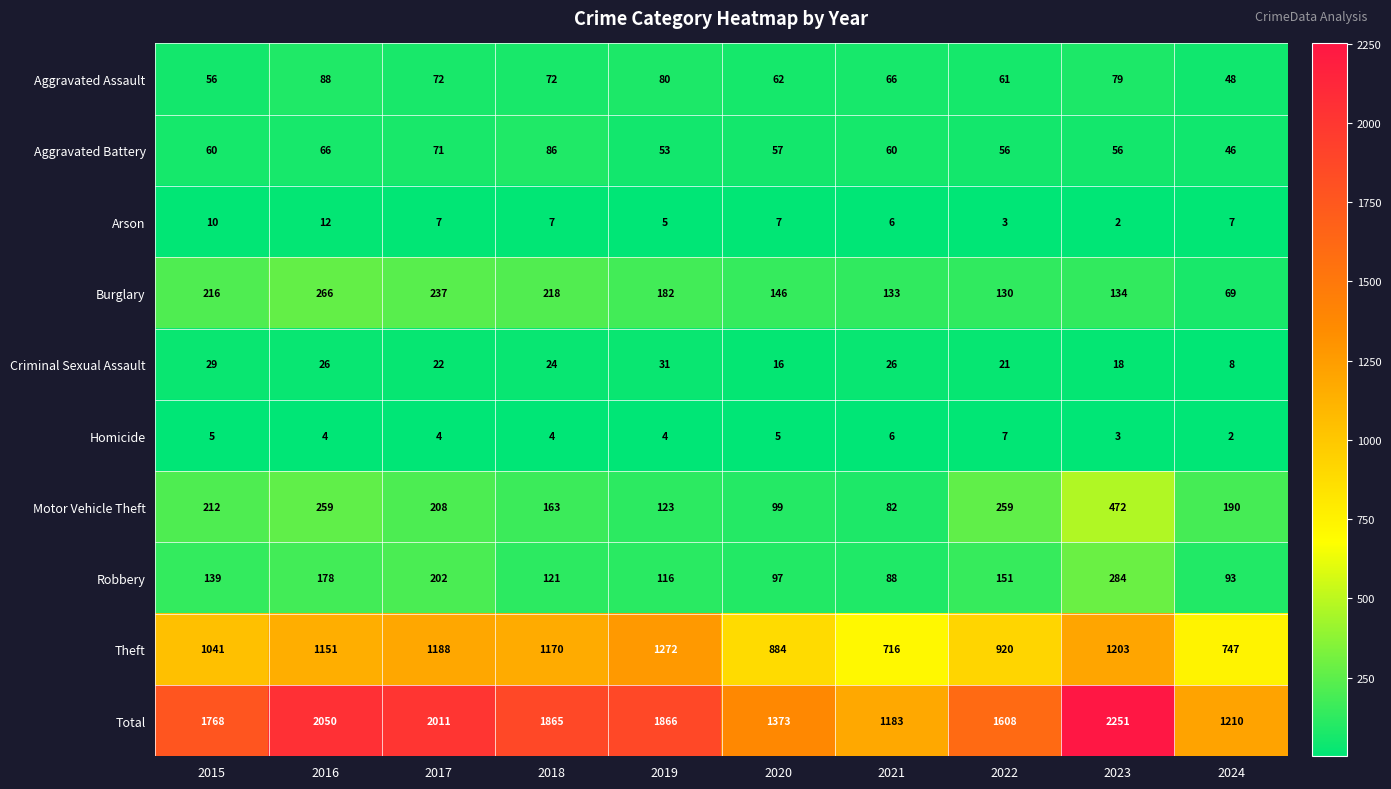

What is the average value of the Aggravated Assault series?

68